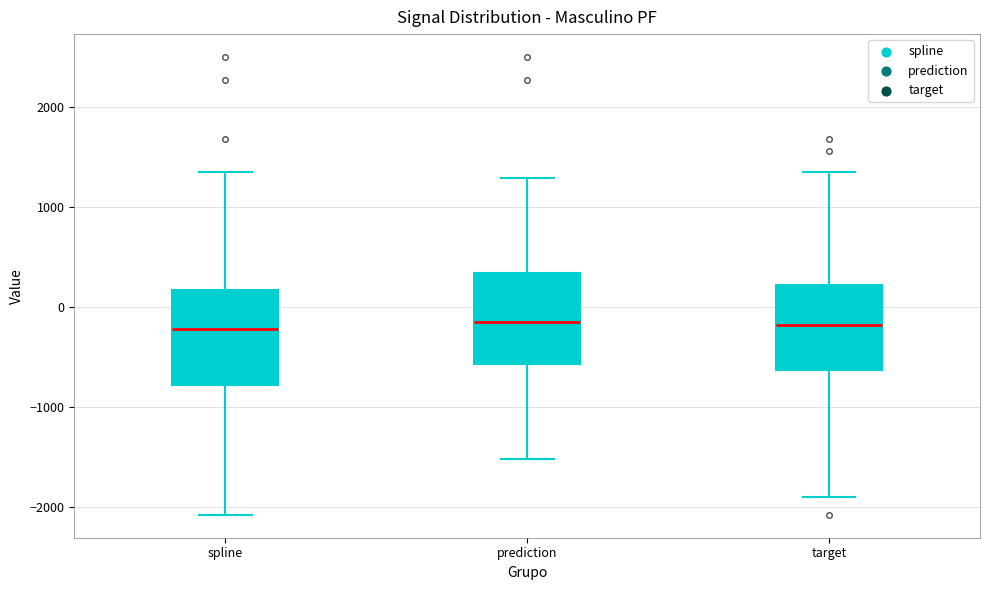

Reading left to right, read every box against the y-axis: the position of its median line, the range the box covers, and the ends of its whiskers. The values are not printed on the chart, so give them approximately, as read against the axis.

spline: median -200, box -800 to 200, whiskers -2100 to 1400
prediction: median -200, box -600 to 300, whiskers -1500 to 1300
target: median -200, box -600 to 200, whiskers -1900 to 1400